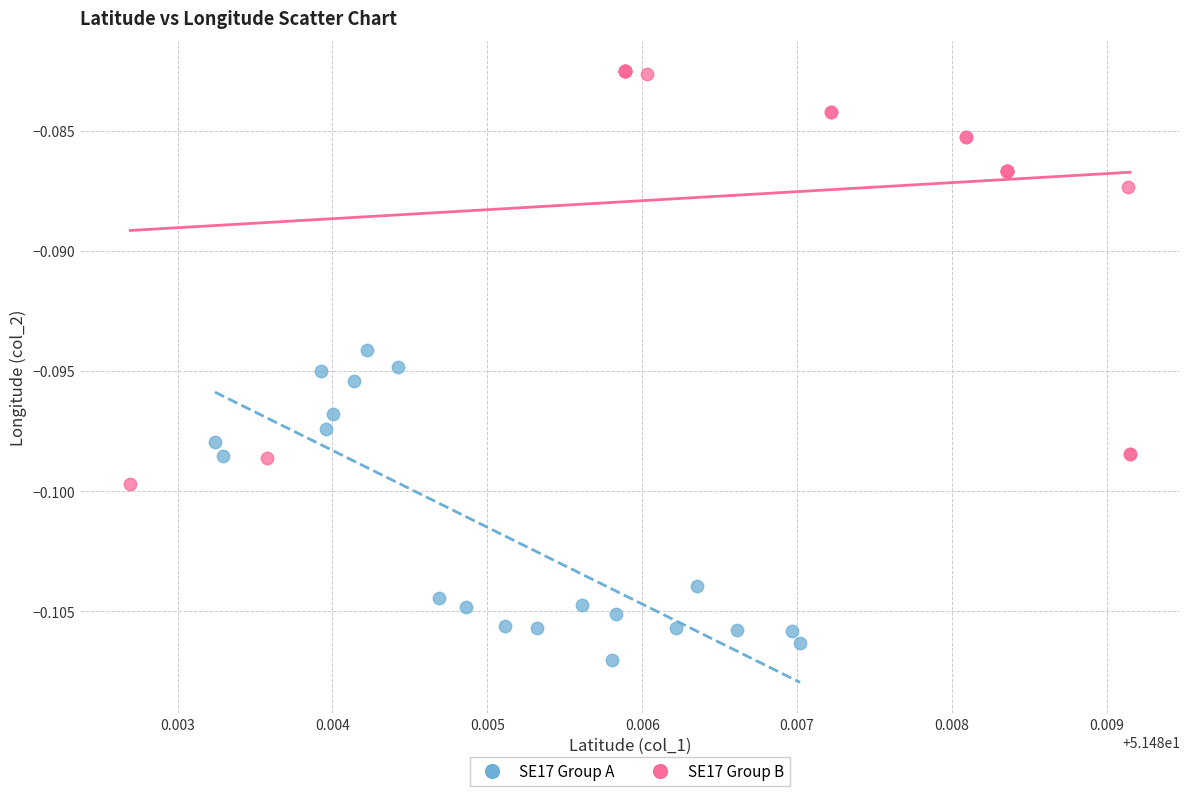

Which series reaches the minimum Y coordinate?

SE17 Group A